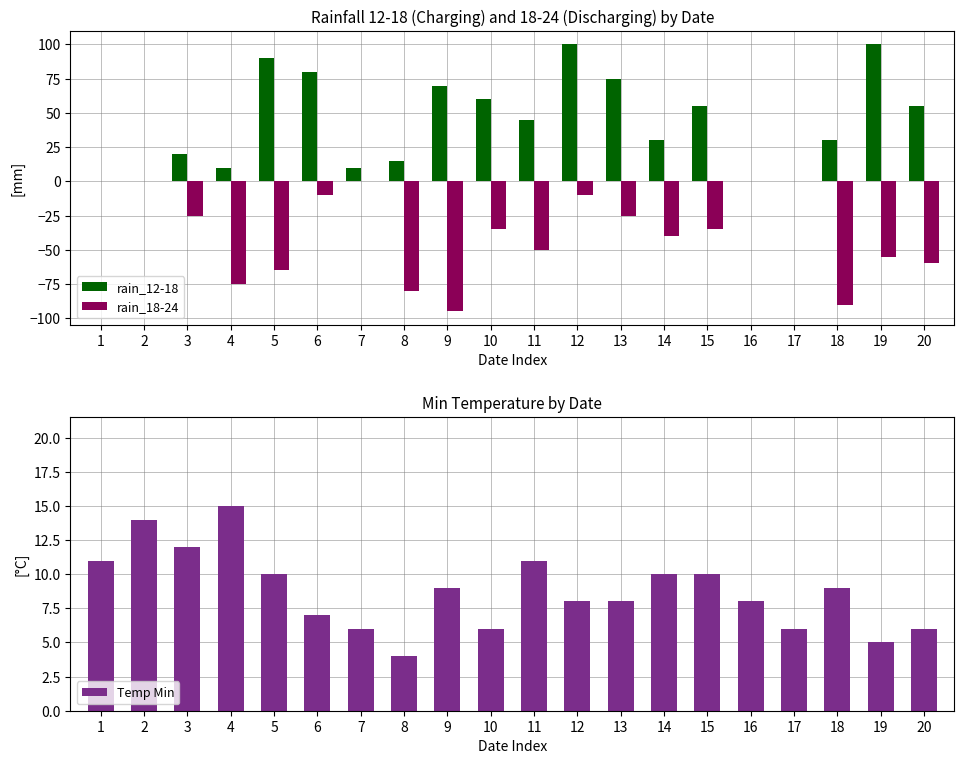

How many bars are there in total?

60